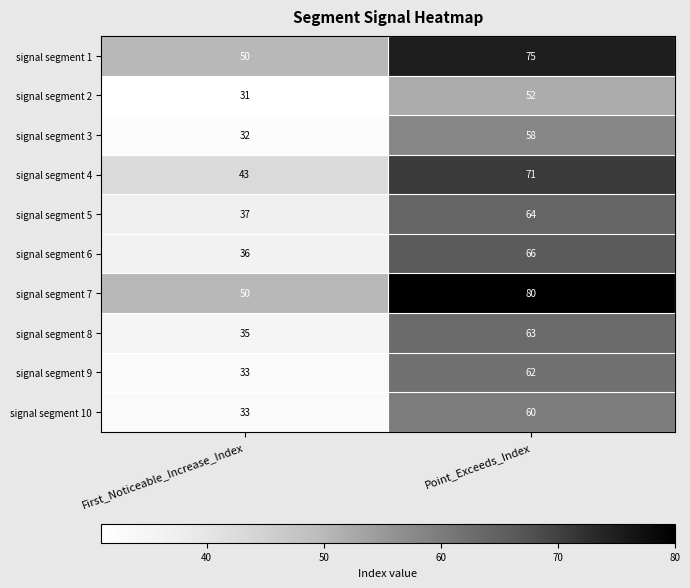

List the series in order of their peak value, highest first.

signal segment 7, signal segment 1, signal segment 4, signal segment 6, signal segment 5, signal segment 8, signal segment 9, signal segment 10, signal segment 3, signal segment 2